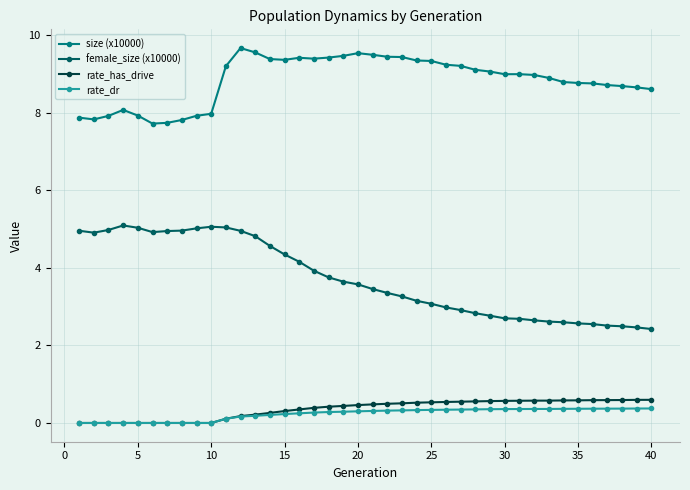

What is the value of the rate_has_drive point at the 29th from the left?

0.6